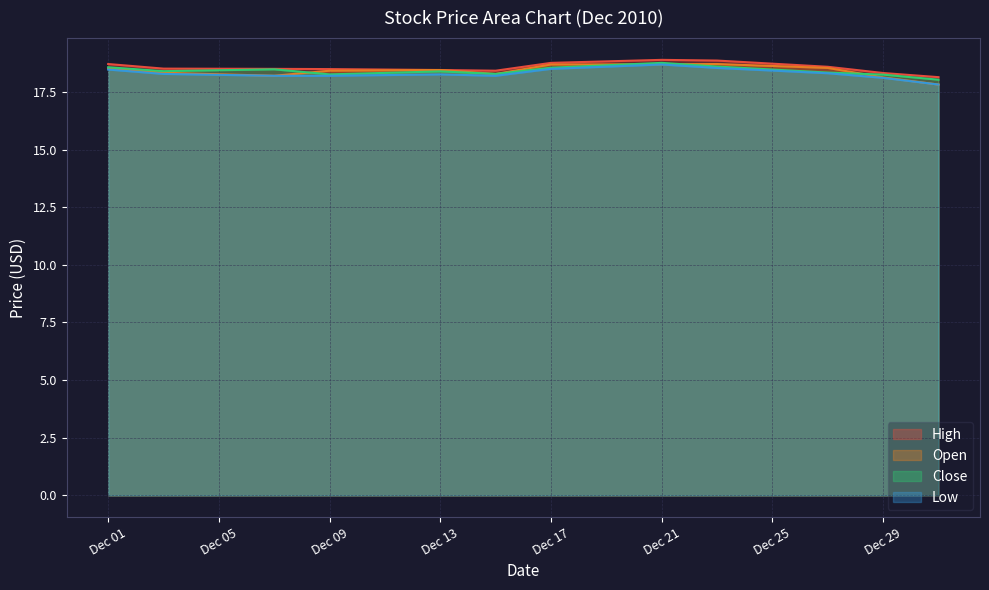

What is the value of the High point at the 8th from the left?

18.9